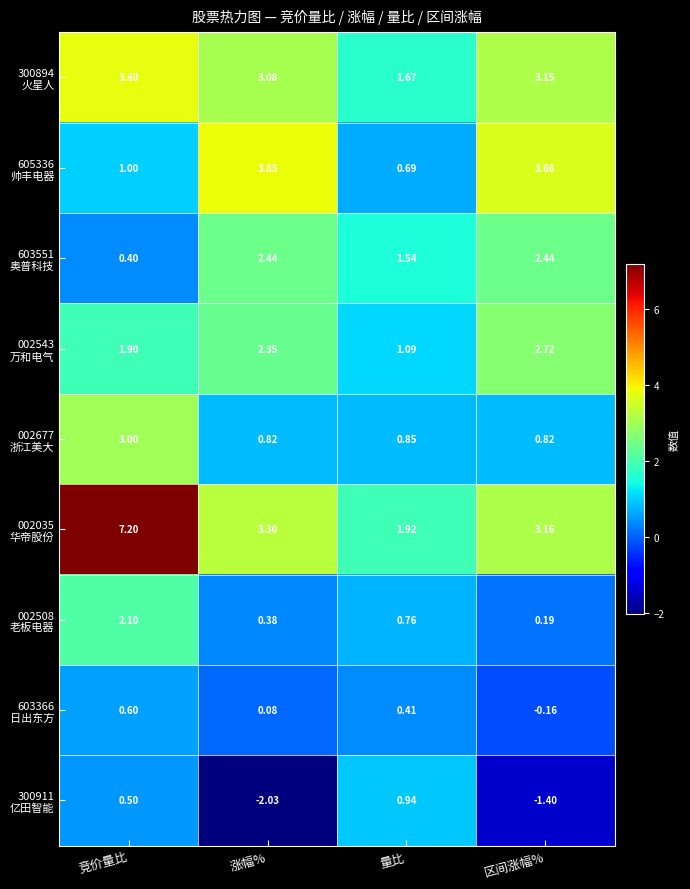

At which category is the sum across all series the highest?

竞价量比